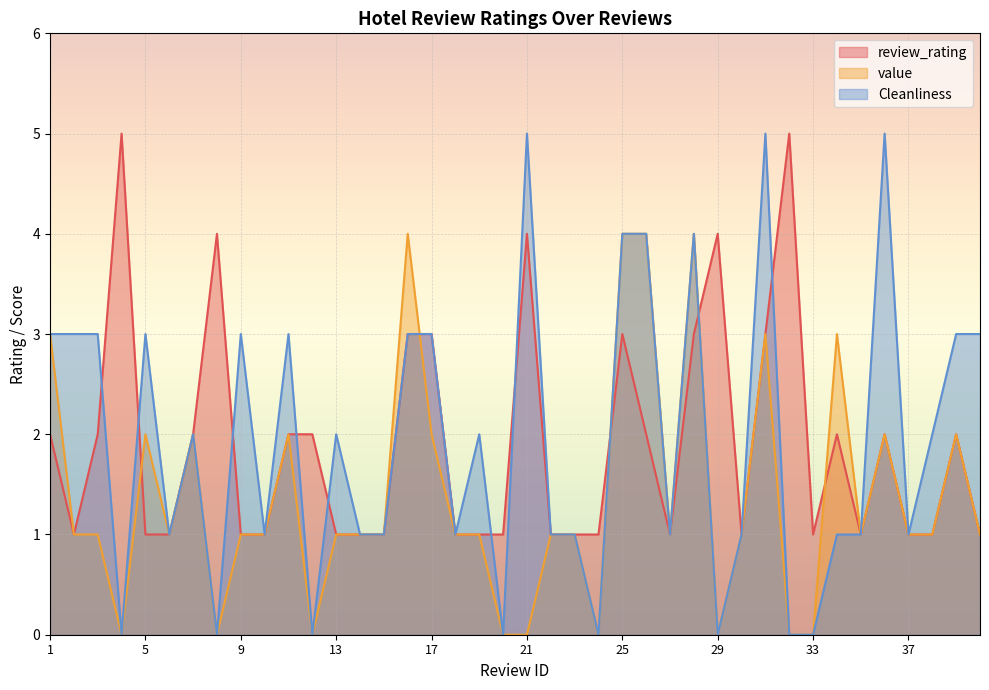

Which series has the widest spread of values?

Cleanliness